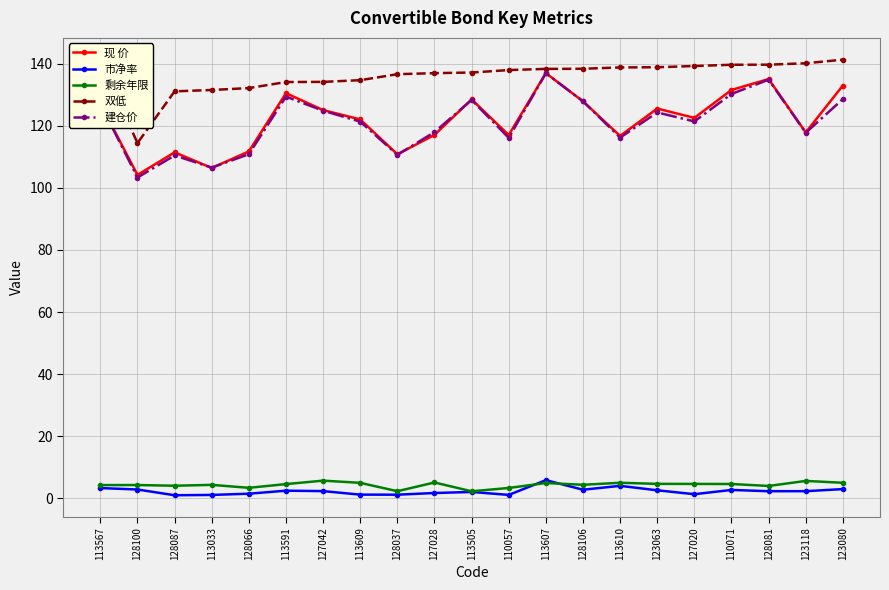

What is the minimum value for 现 价?

104.1